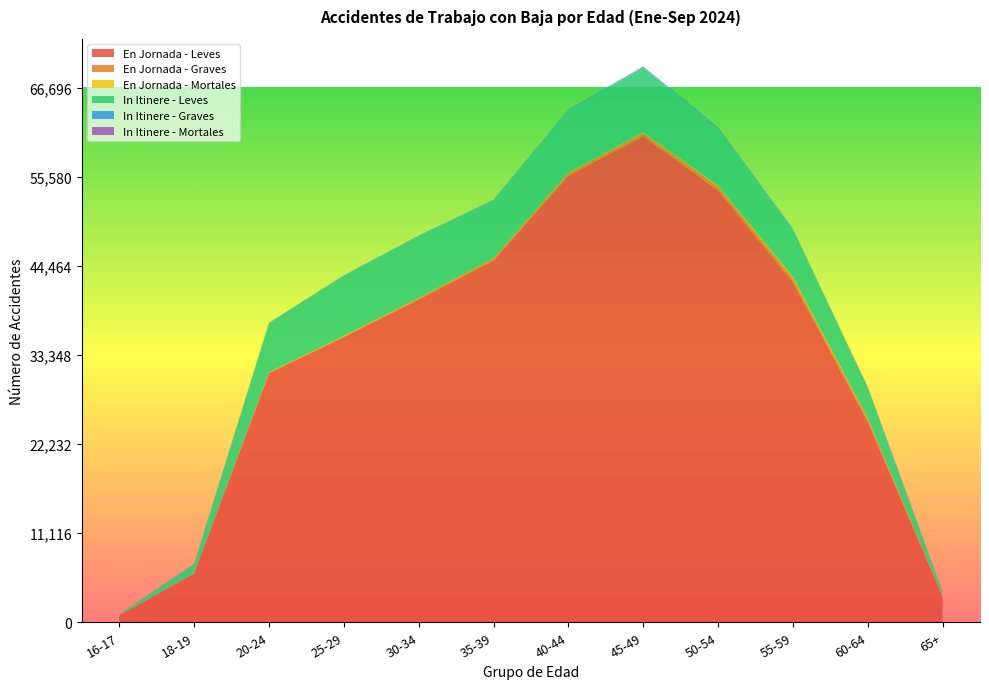

Reading left to right, what are all the values shown in this chart?

En Jornada - Leves: 16-17=850	18-19=6076	20-24=31084	25-29=35576	30-34=40271	35-39=45140	40-44=55695	45-49=60633	50-54=53890	55-59=42472	60-64=25041	65+=3182
En Jornada - Graves: 16-17=4	18-19=31	20-24=88	25-29=138	30-34=177	35-39=249	40-44=334	45-49=414	50-54=486	55-59=486	60-64=360	65+=68
En Jornada - Mortales: 16-17=0	18-19=0	20-24=14	25-29=17	30-34=15	35-39=21	40-44=45	45-49=69	50-54=85	55-59=121	60-64=65	65+=14
In Itinere - Leves: 16-17=156	18-19=1189	20-24=6138	25-29=7496	30-34=7699	35-39=7241	40-44=7768	45-49=8106	50-54=7191	55-59=5873	60-64=3808	65+=545
In Itinere - Graves: 16-17=1	18-19=9	20-24=41	25-29=54	30-34=81	35-39=63	40-44=96	45-49=105	50-54=119	55-59=116	60-64=90	65+=15
In Itinere - Mortales: 16-17=0	18-19=3	20-24=11	25-29=9	30-34=4	35-39=5	40-44=11	45-49=14	50-54=14	55-59=14	60-64=21	65+=1